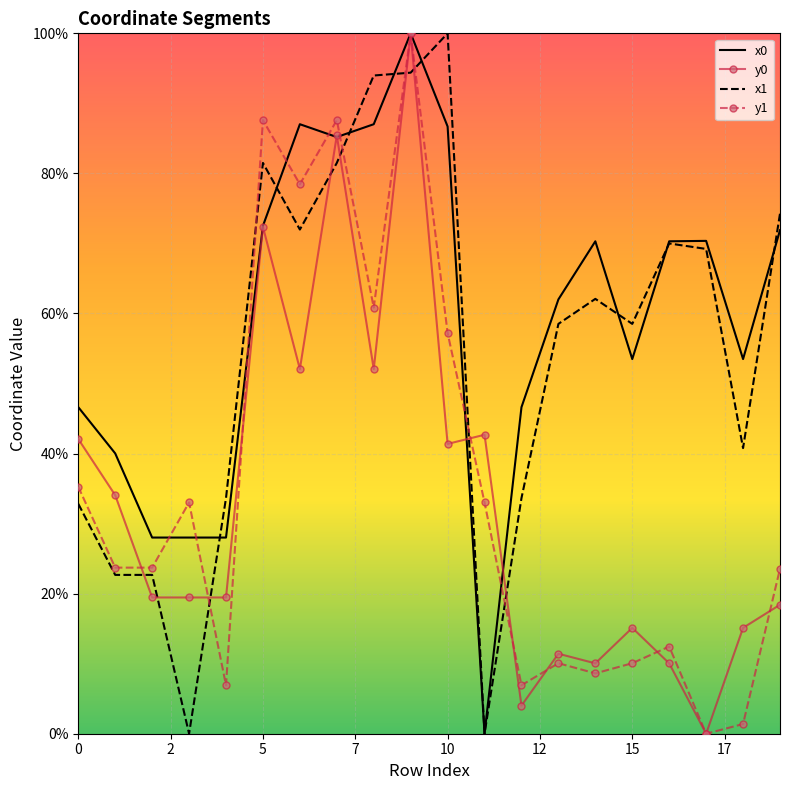

Which series ends up on top after the final intersection of x1 and y1?

x1